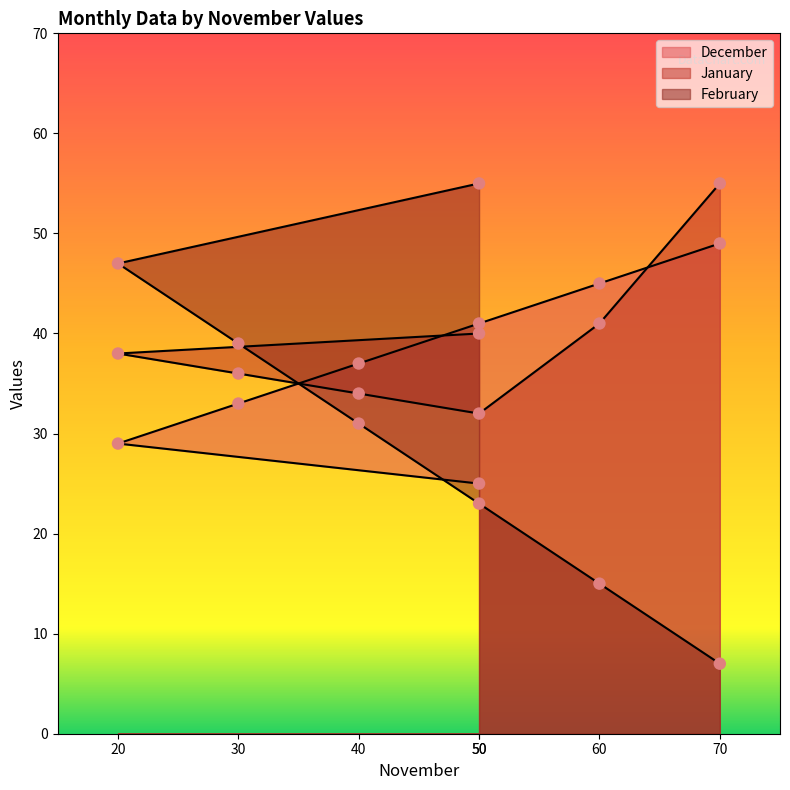

Is the value of February at 50 greater than the value of December at 20?

Yes